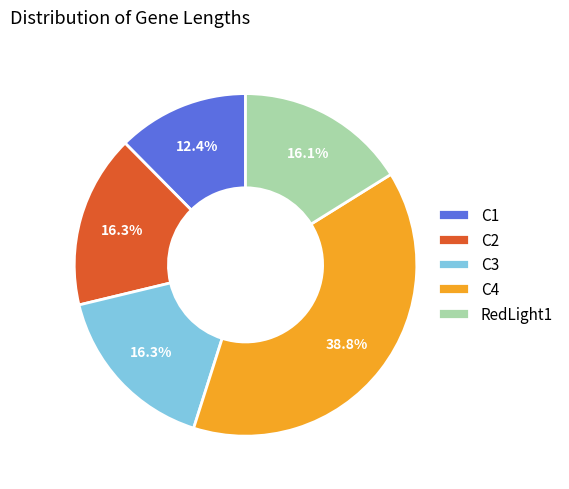

Is there any slice that represents more than half of the pie?

No